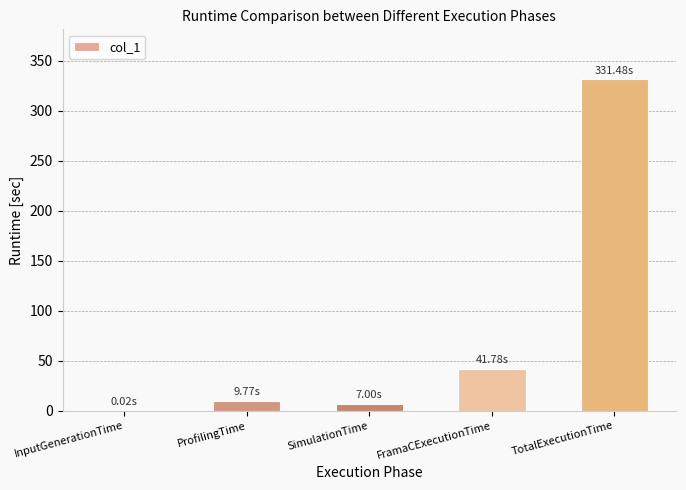

Which has a higher value, TotalExecutionTime or FramaCExecutionTime?

TotalExecutionTime